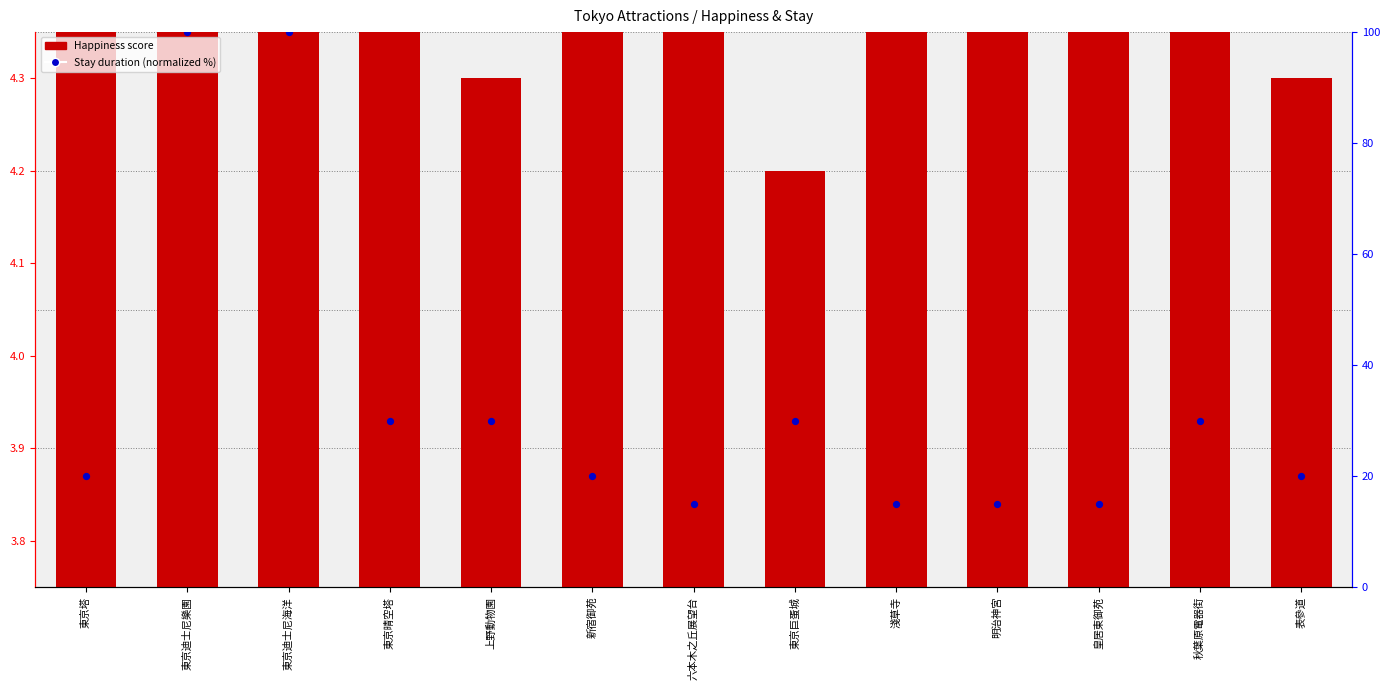

Which series has the largest total across all categories?

Stay (min, normalized %)